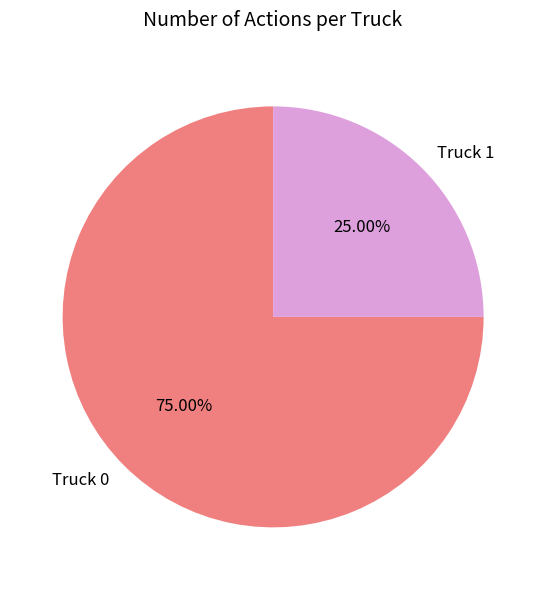

Which slice is the smallest?

Truck 1